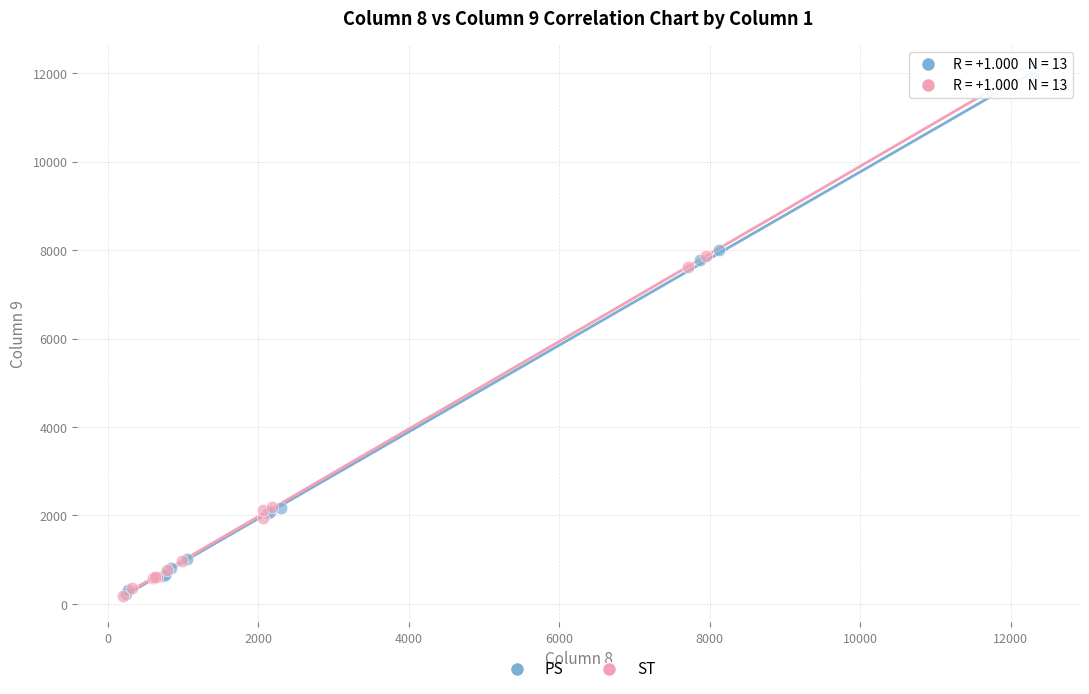

Which series has the widest spread of Y values?

PS